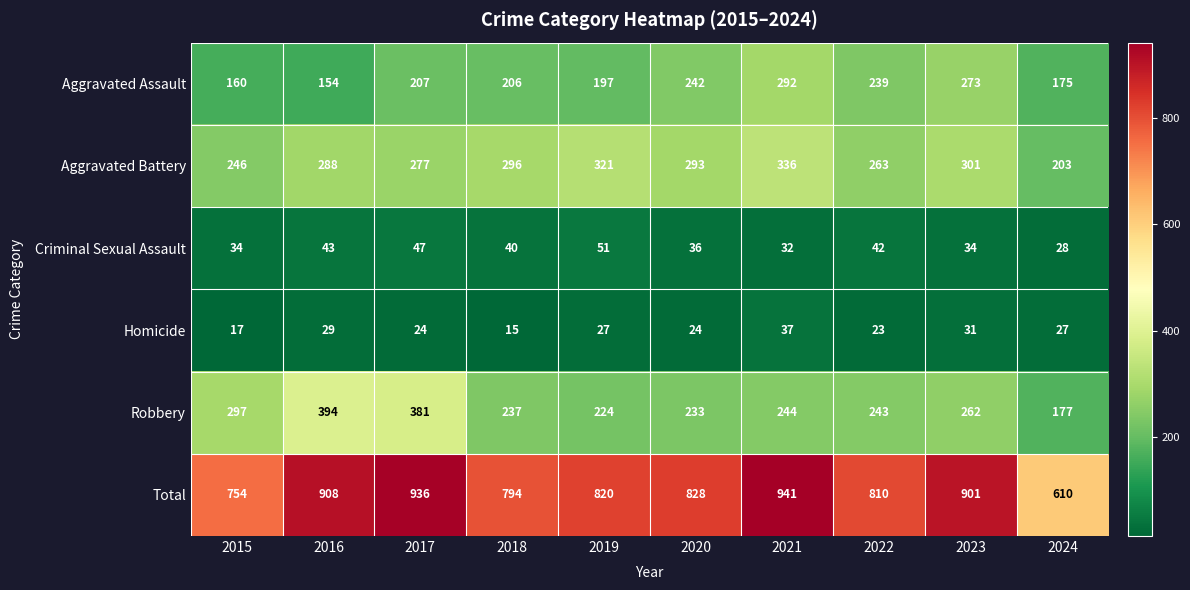

At which category is the sum across all series the highest?

2021